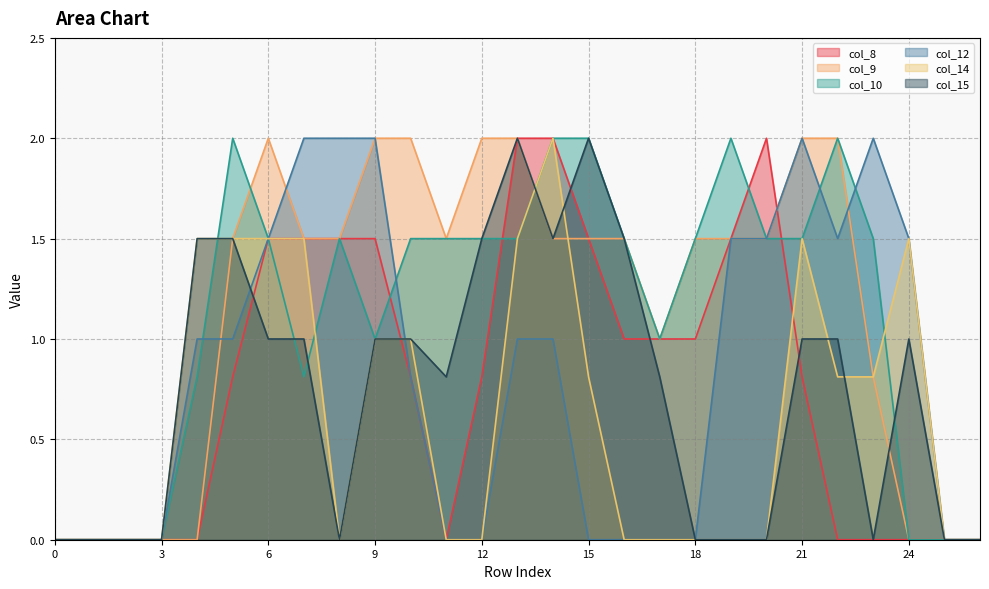

True or false: col_15 and col_10 intersect in this chart.

True